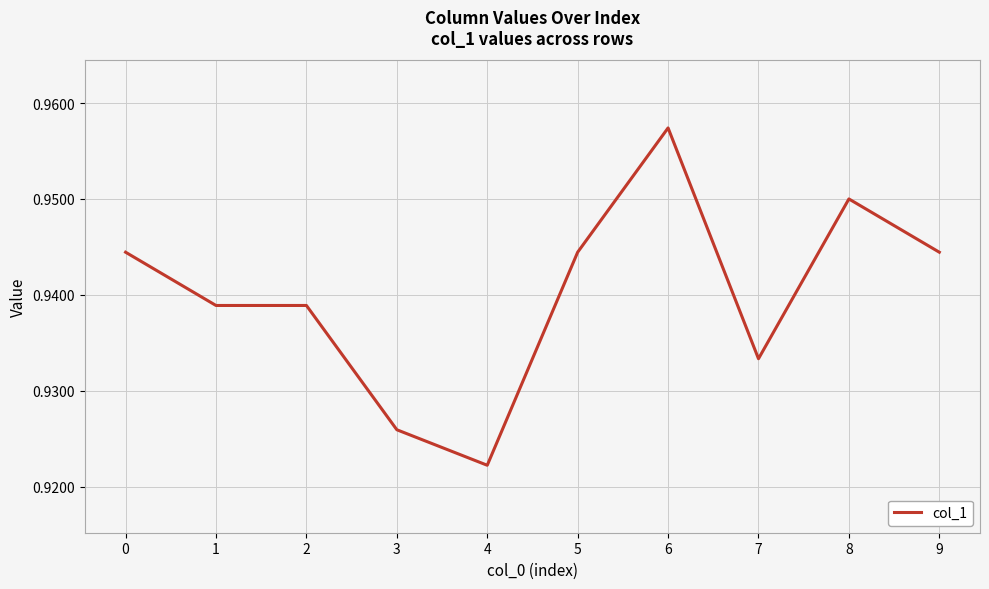

Which category has the highest value across all series?

6